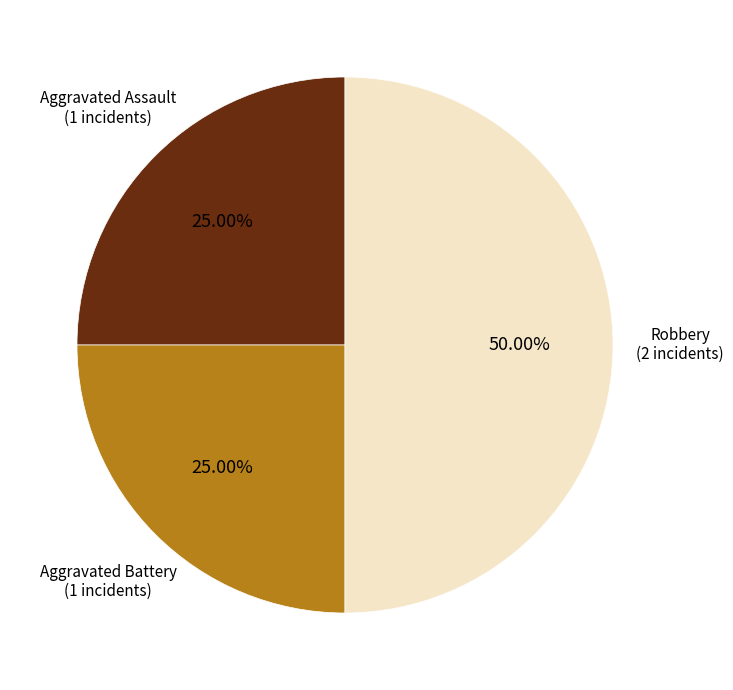

How many segments does this pie chart have?

3